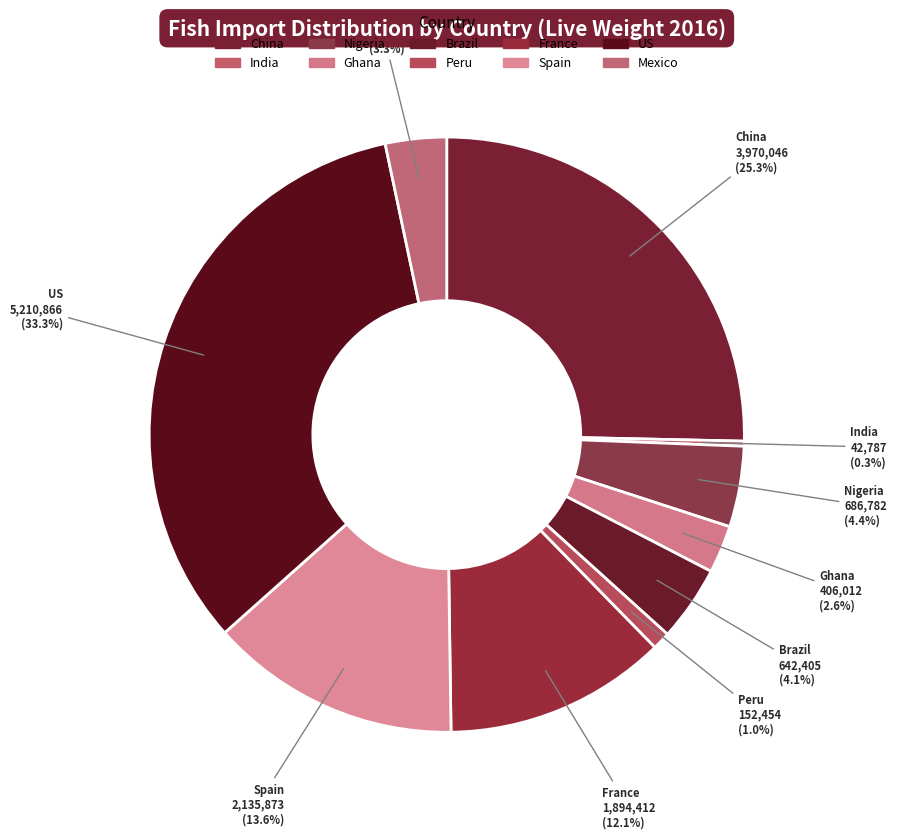

Count the number of slices in the pie.

10